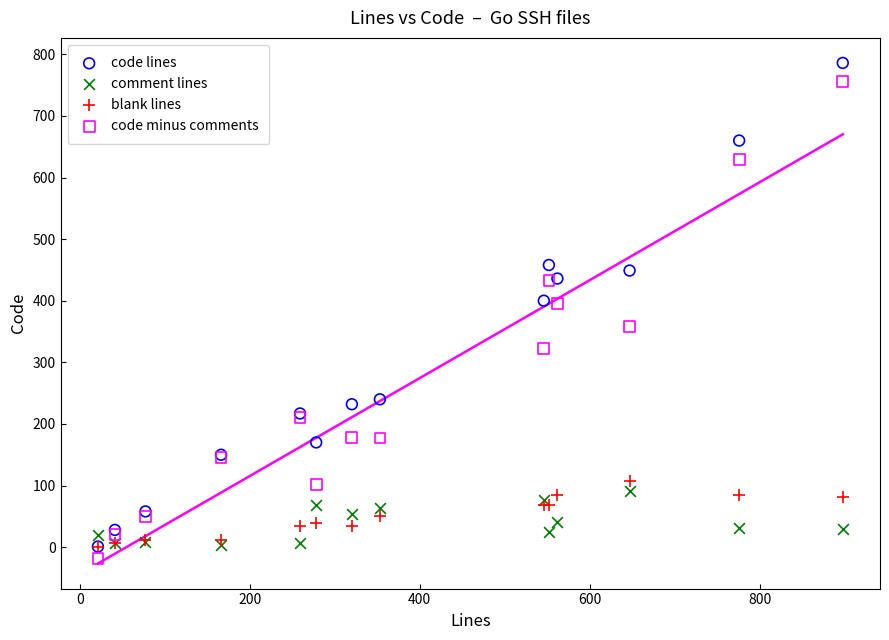

In the code minus comments series, what Y value is closest to 369?

358